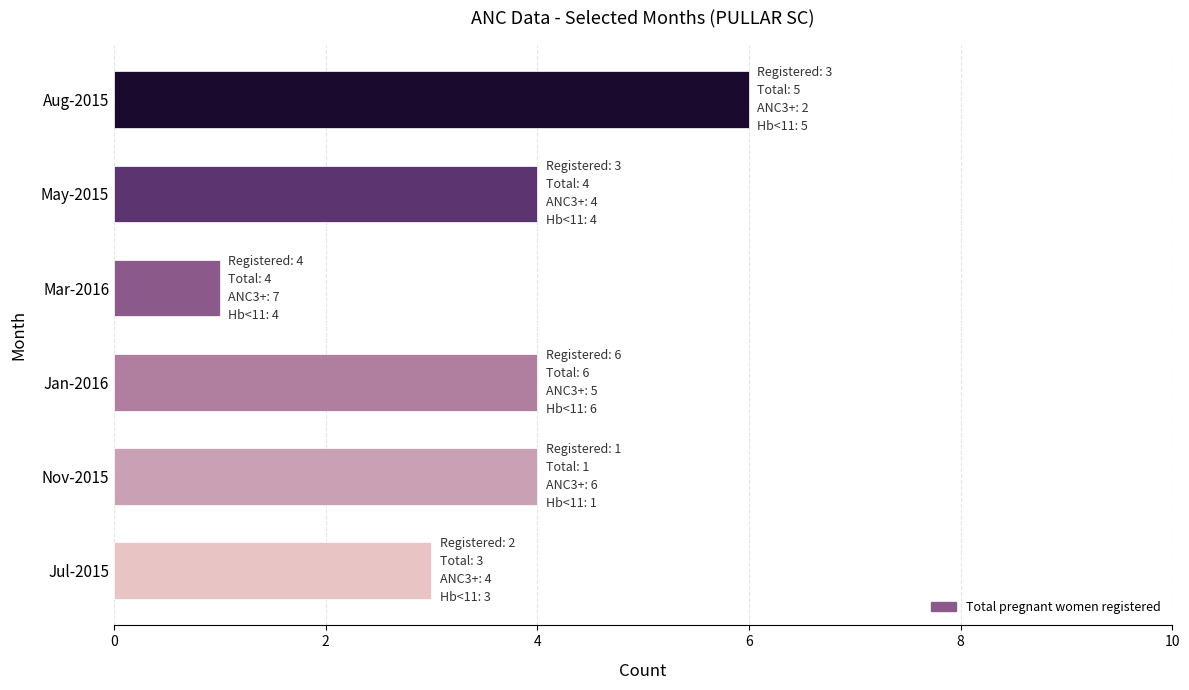

What is the ratio of the value at Jan-2016 to the value at Aug-2015?

0.7